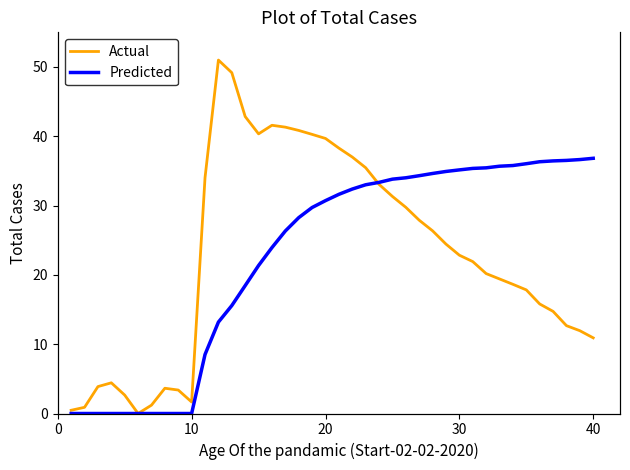

Which series has the widest spread of values?

Actual